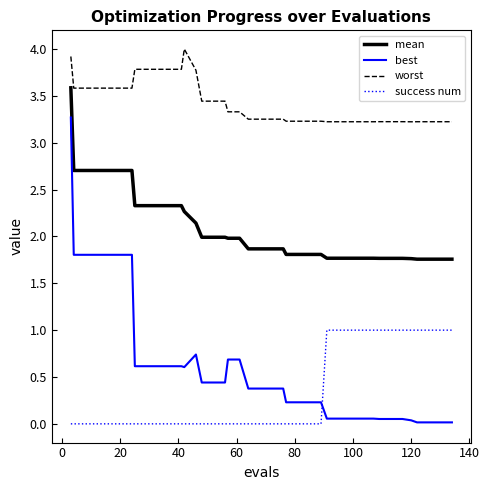

List the series in order of their peak value, lowest first.

success num, best, mean, worst